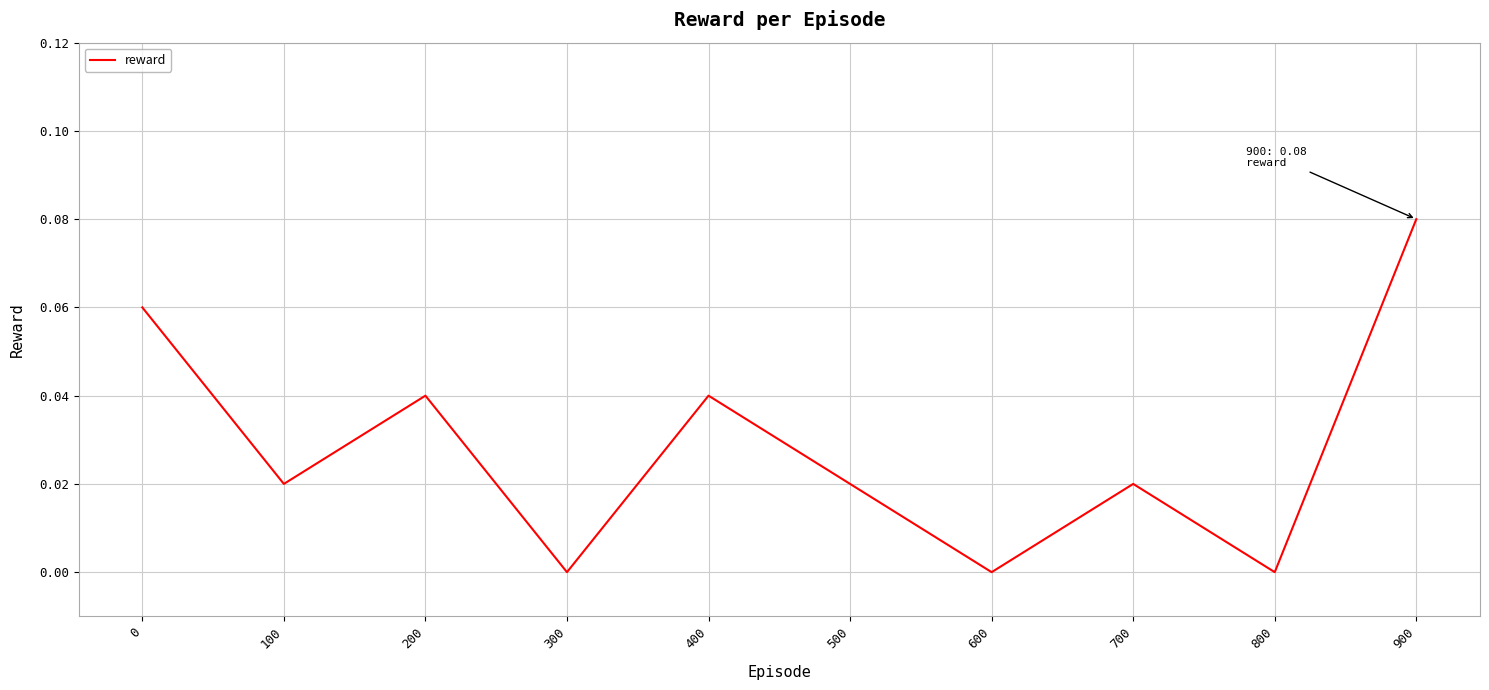

Is this an area chart (filled region under the line)?

No